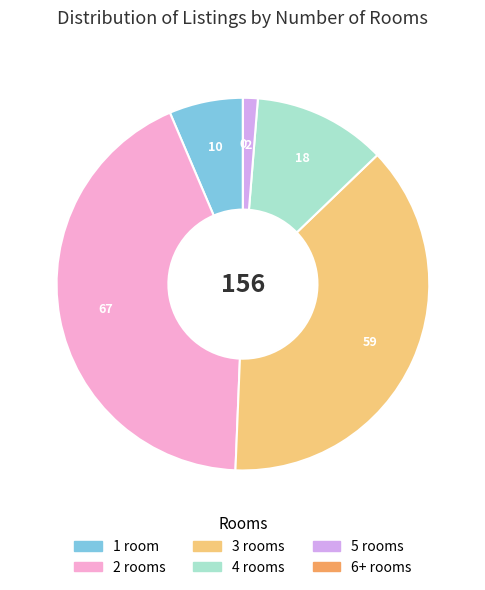

Is there a majority slice in this chart?

No